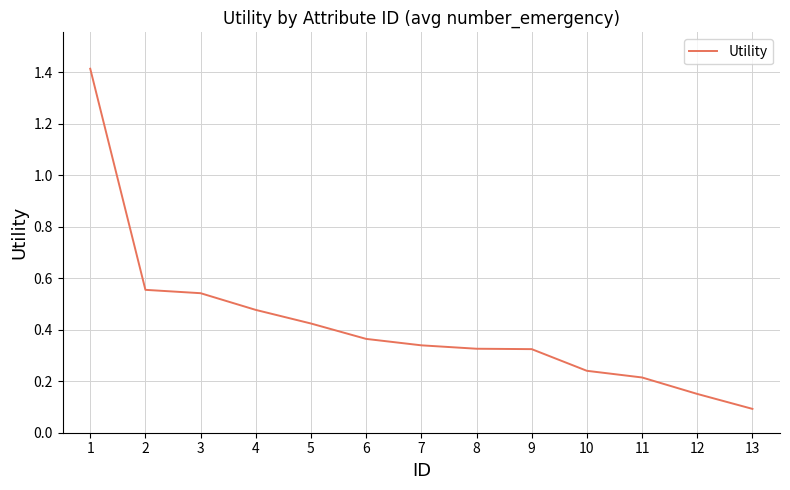

At which category does the chart reach its minimum across all series?

13